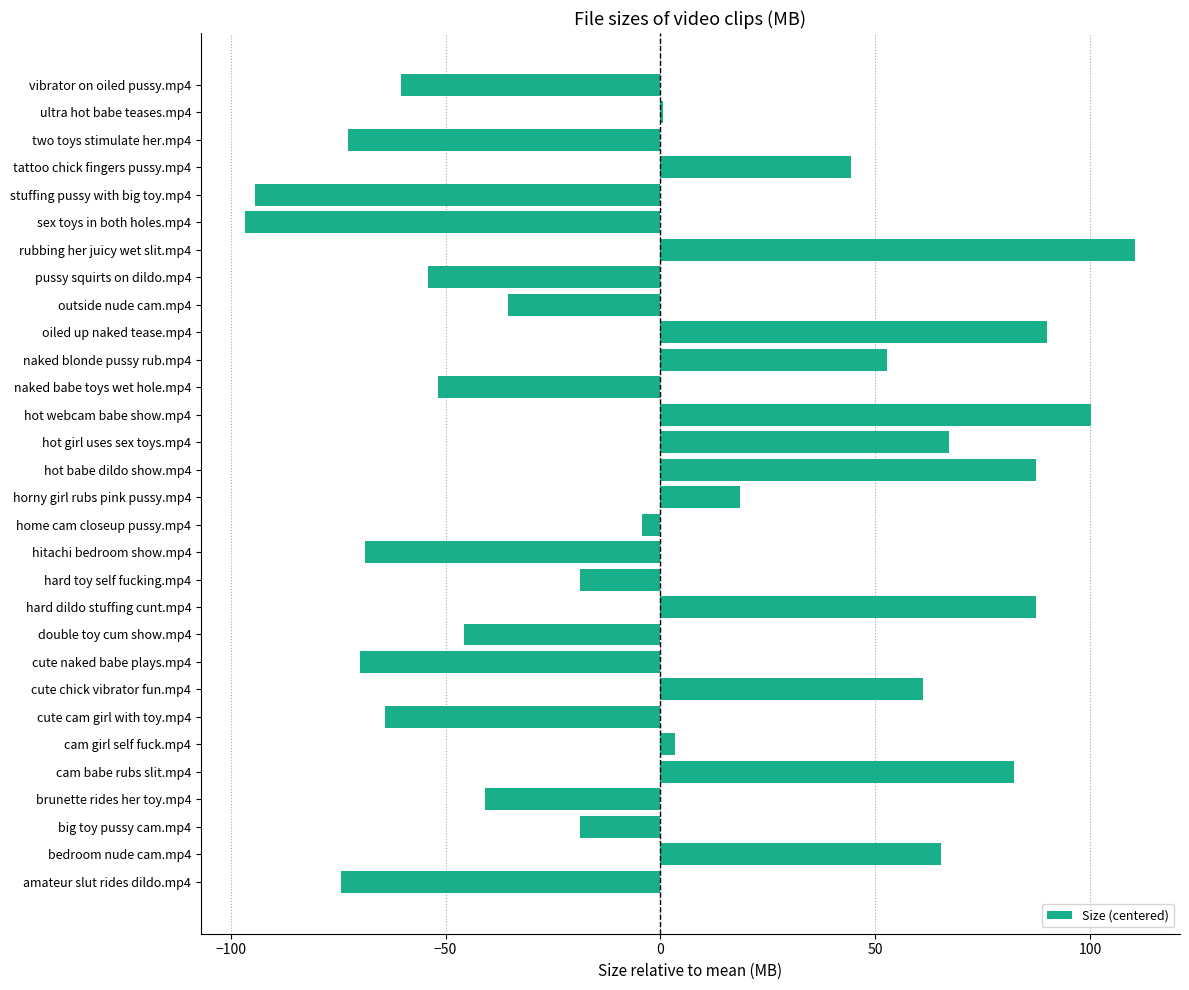

What is the sum of the values at hot babe dildo show.mp4 and pussy squirts on dildo.mp4?

33.3